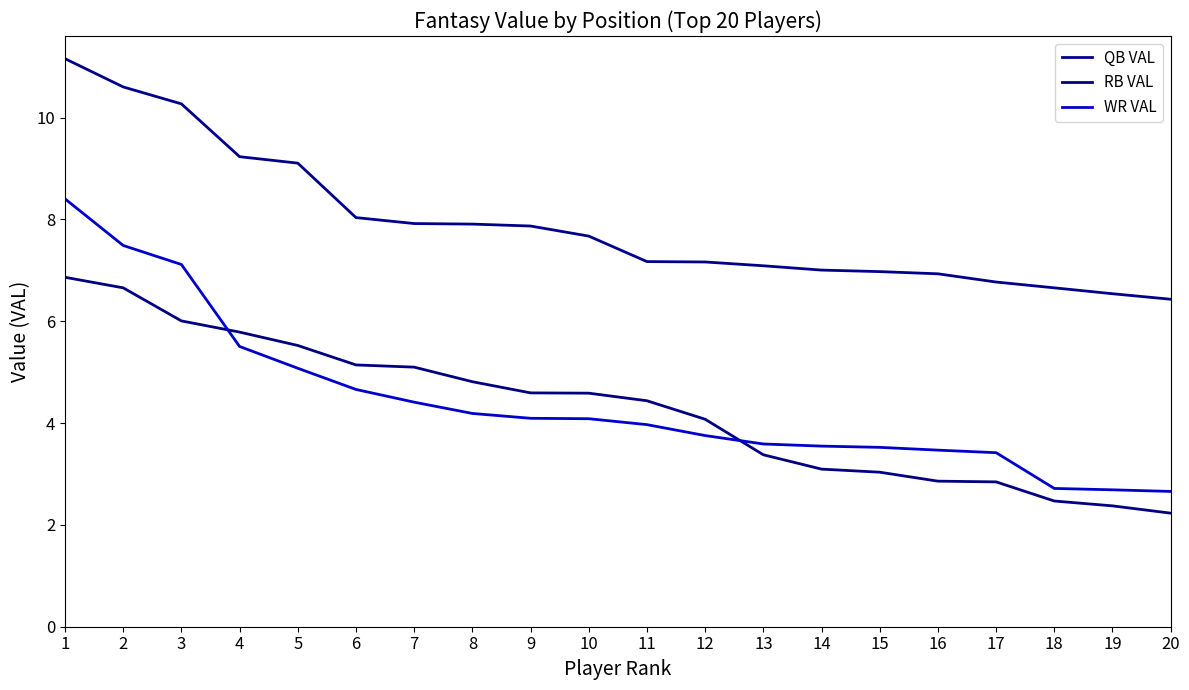

Reading left to right, list all the values displayed in this chart.

QB VAL: 1=11.2	2=10.6	3=10.3	4=9.2	5=9.1	6=8.0	7=7.9	8=7.9	9=7.9	10=7.7	11=7.2	12=7.2	13=7.1	14=7.0	15=7.0	16=6.9	17=6.8	18=6.7	19=6.5	20=6.4
RB VAL: 1=6.9	2=6.7	3=6.0	4=5.8	5=5.5	6=5.1	7=5.1	8=4.8	9=4.6	10=4.6	11=4.4	12=4.1	13=3.4	14=3.1	15=3.0	16=2.9	17=2.8	18=2.5	19=2.4	20=2.2
WR VAL: 1=8.4	2=7.5	3=7.1	4=5.5	5=5.1	6=4.7	7=4.4	8=4.2	9=4.1	10=4.1	11=4.0	12=3.8	13=3.6	14=3.5	15=3.5	16=3.5	17=3.4	18=2.7	19=2.7	20=2.7